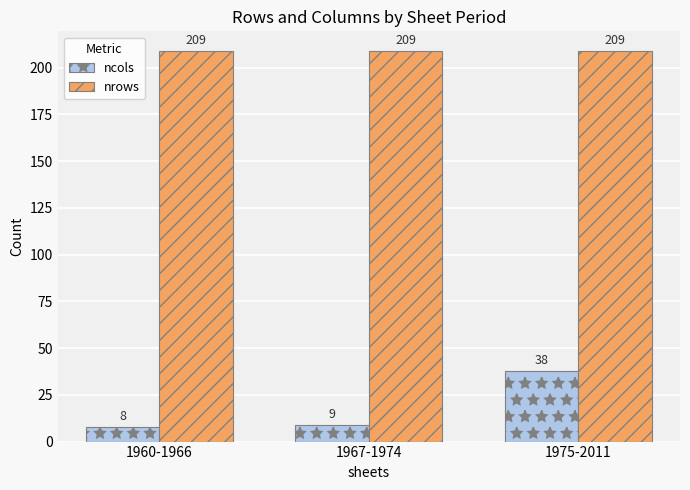

True or false: nrows has a value of 209 at 1960-1966.

True